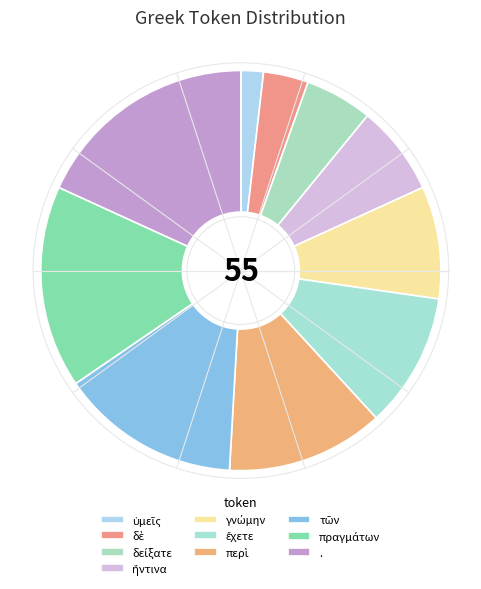

What portion of the pie excludes τῶν?

85.5%